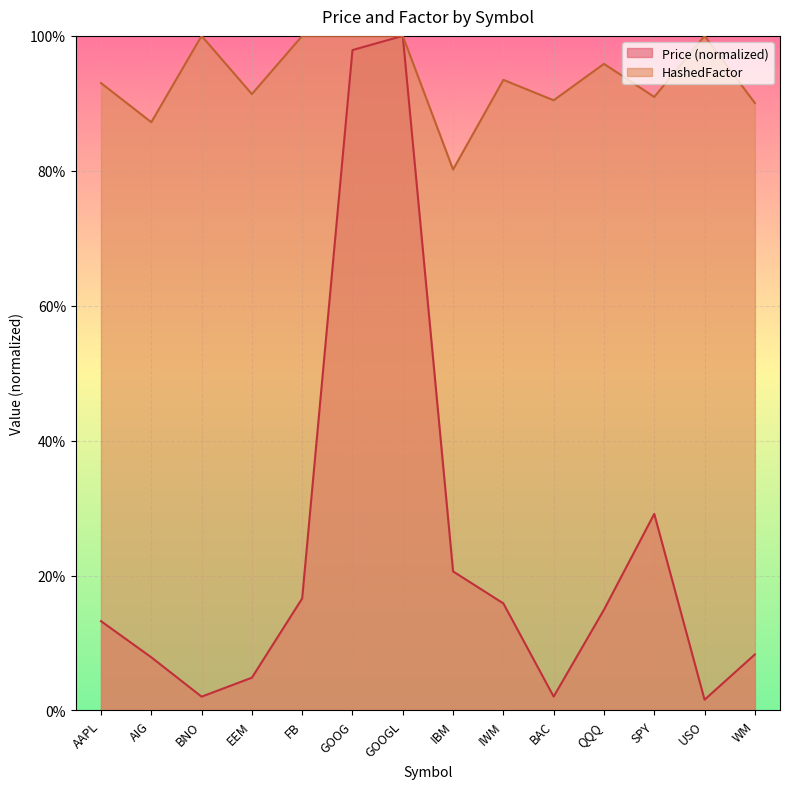

At which category does the chart reach its peak across all series?

GOOGL